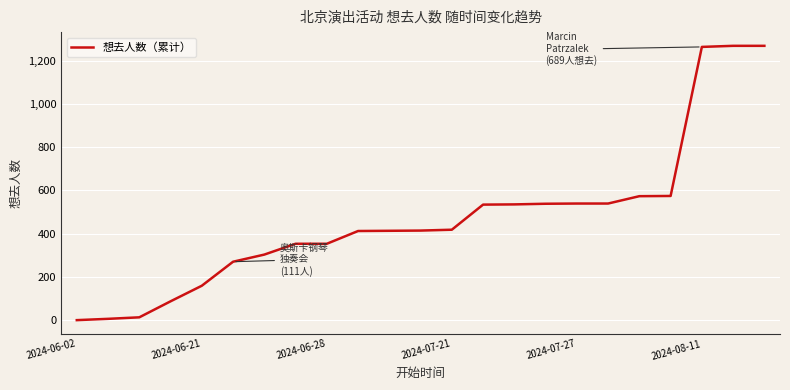

What is the difference between the maximum and minimum values?

1268